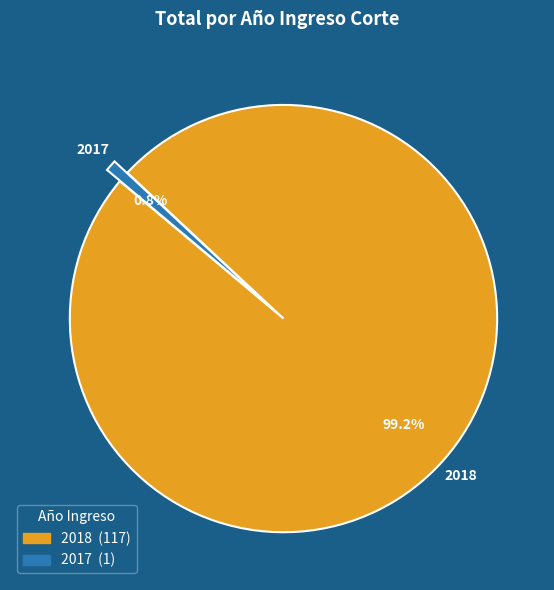

What percentage do 2018 and 2017 together represent?

100.0%